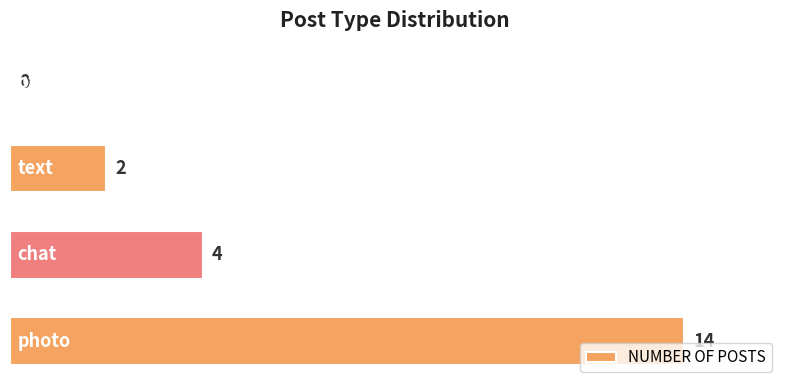

What is the maximum value shown in the chart?

14